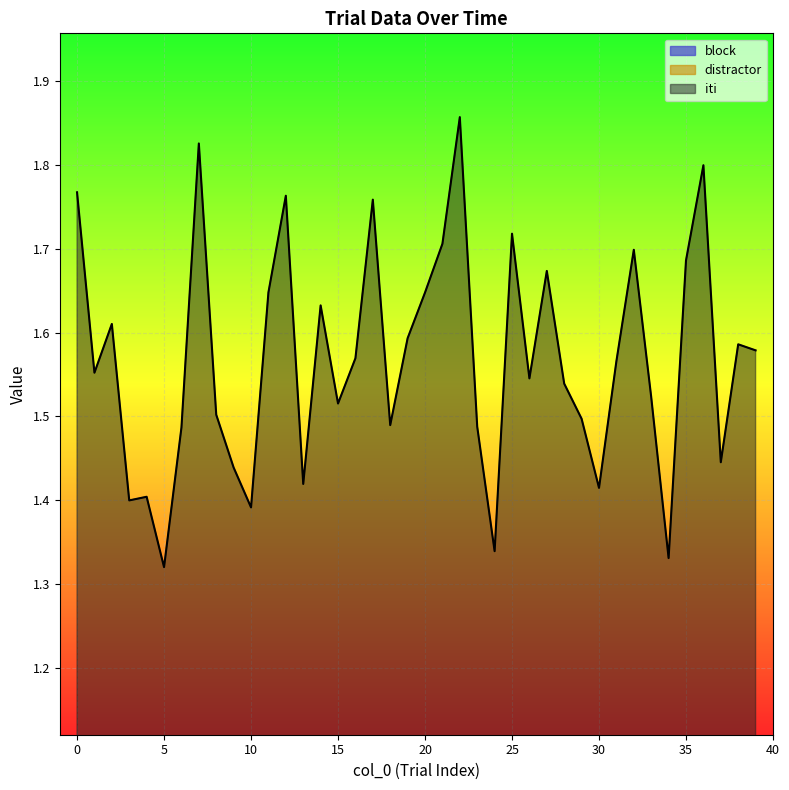

At how many categories does at least one series exceed 0?

40